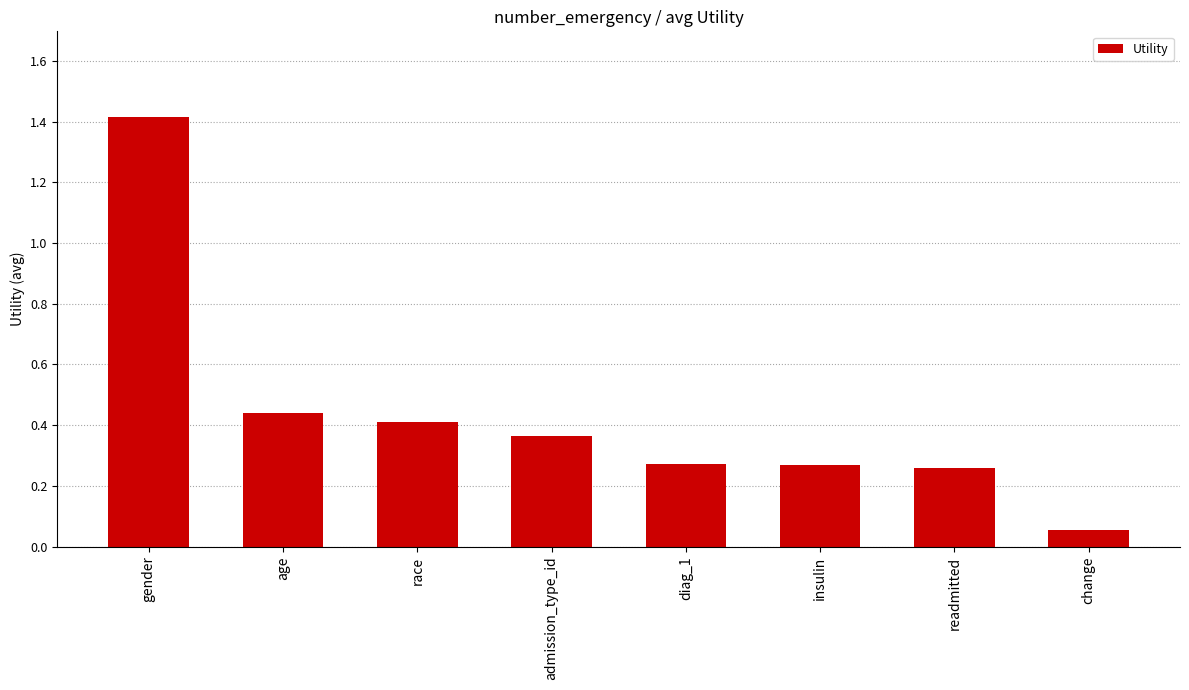

What is the label of the 6th bar from the left?

insulin